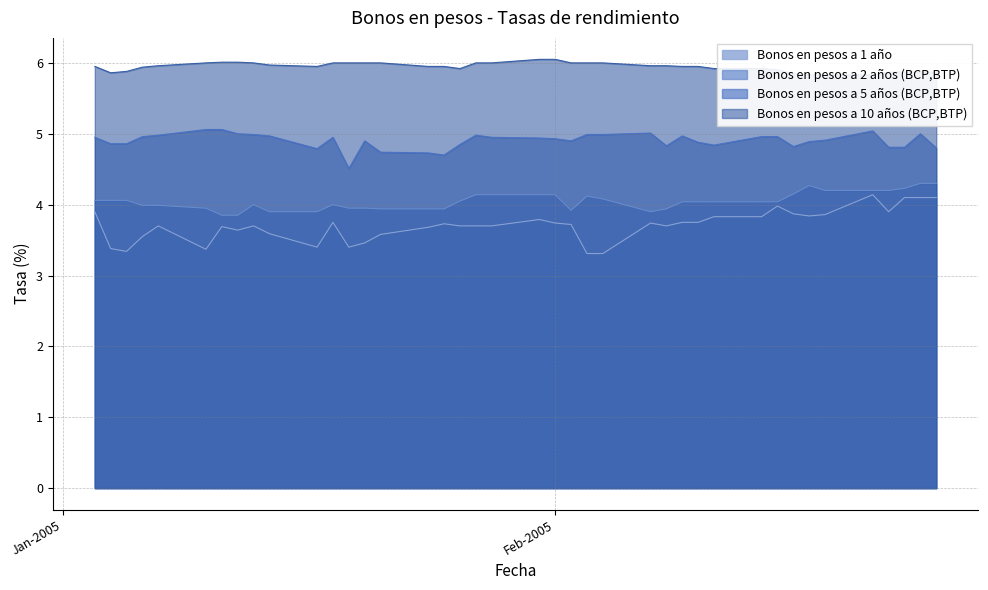

Between 09-02-2005 and 10-02-2005, which series saw the biggest shift?

Bonos en pesos a 5 anos